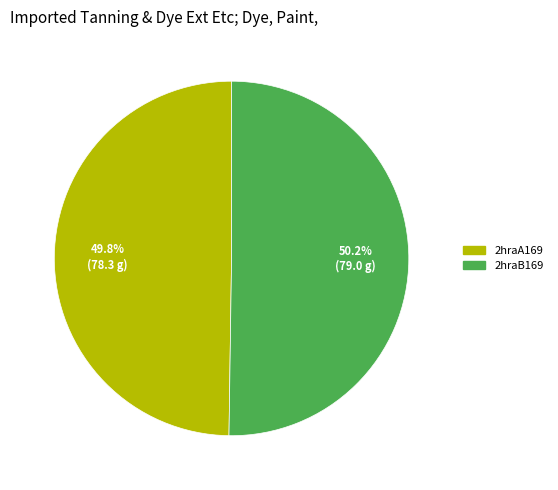

How many segments does this pie chart have?

2